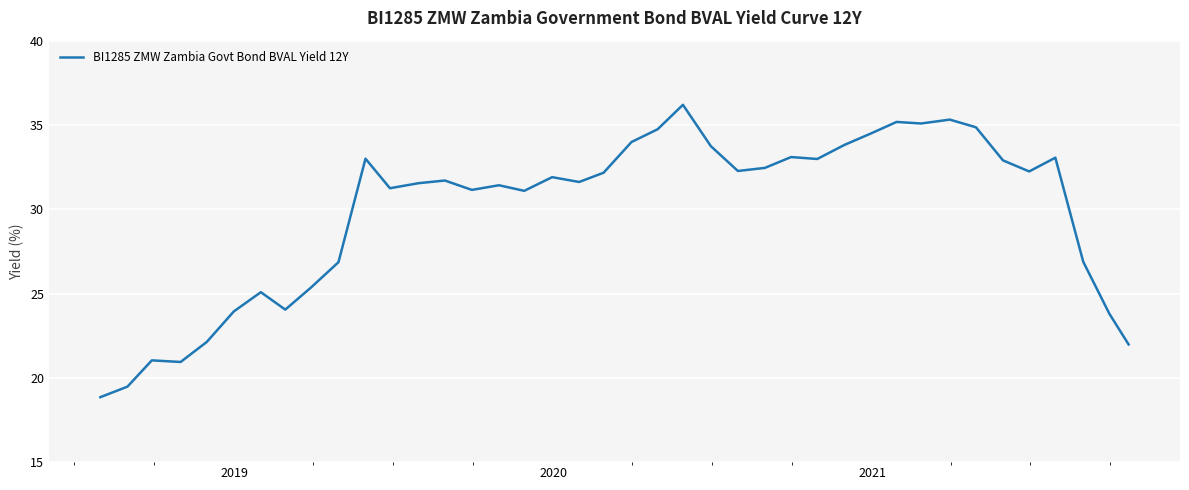

True or false: the data has more than 2 interior local peaks.

True